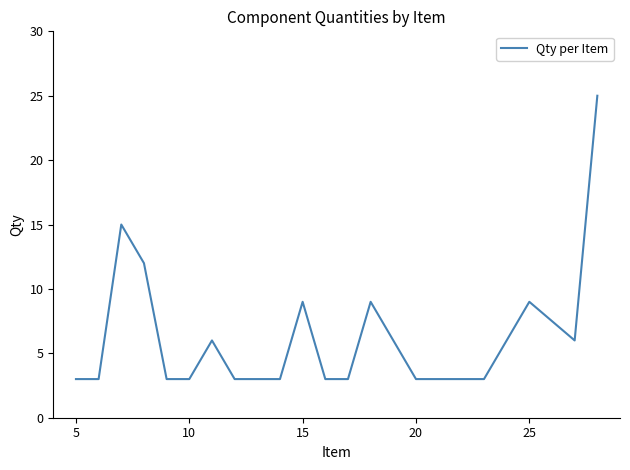

What is the minimum value shown in the chart?

3